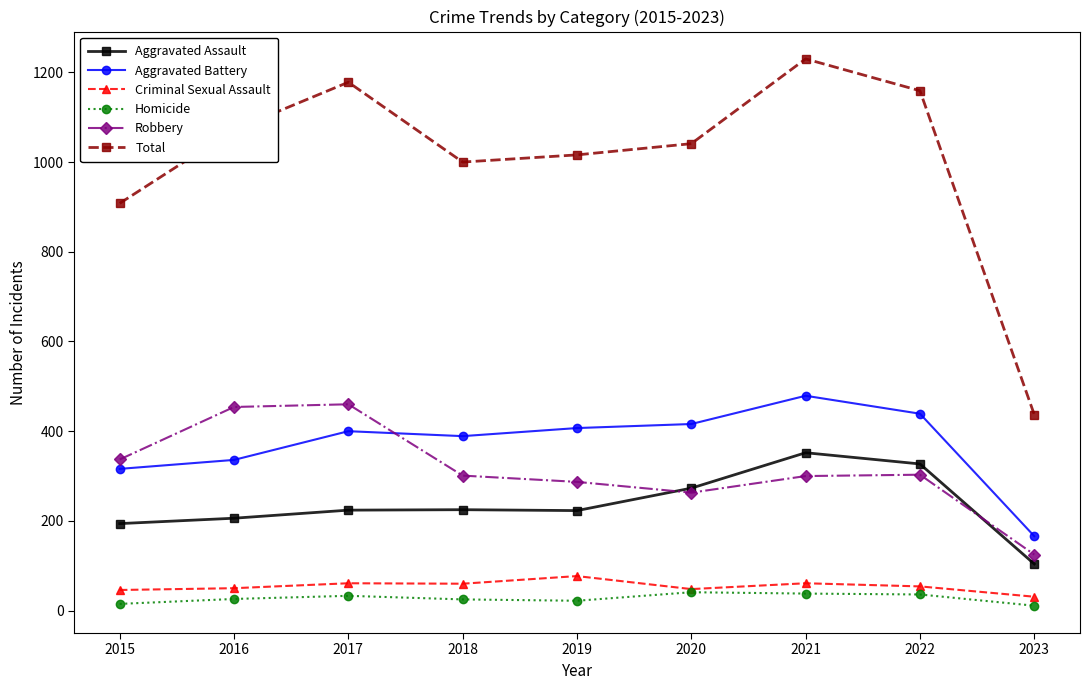

List the series in order of their peak value, lowest first.

Homicide, Criminal Sexual Assault, Aggravated Assault, Robbery, Aggravated Battery, Total